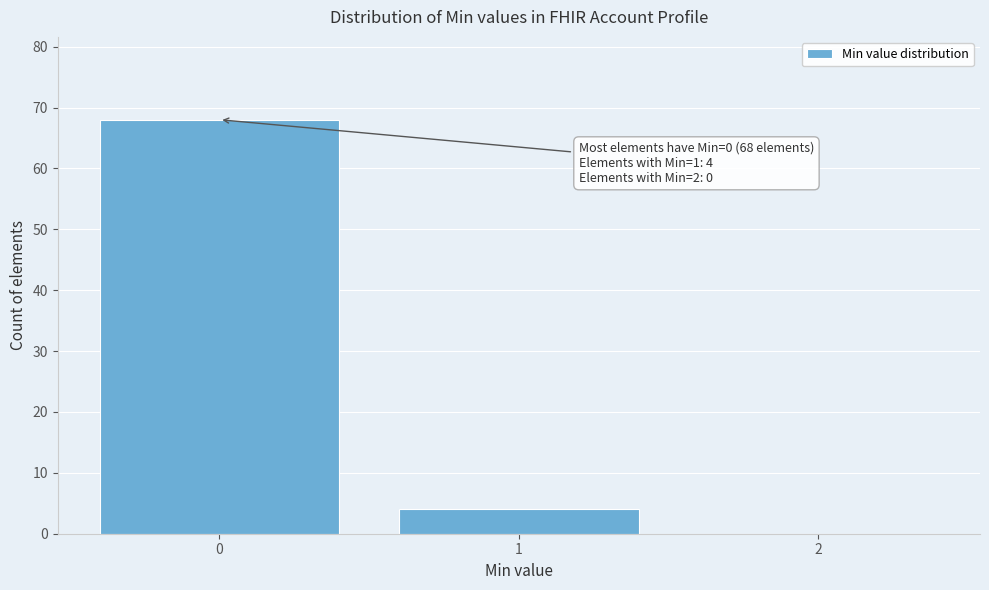

Which range on the x-axis has the tallest bar?

-0.5 to 0.5